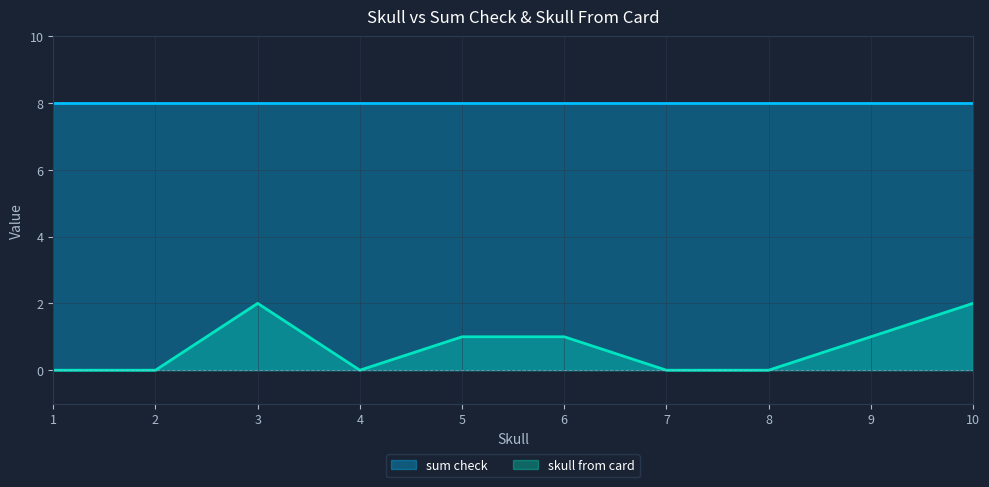

True or false: sum check and skull from card intersect in this chart.

False